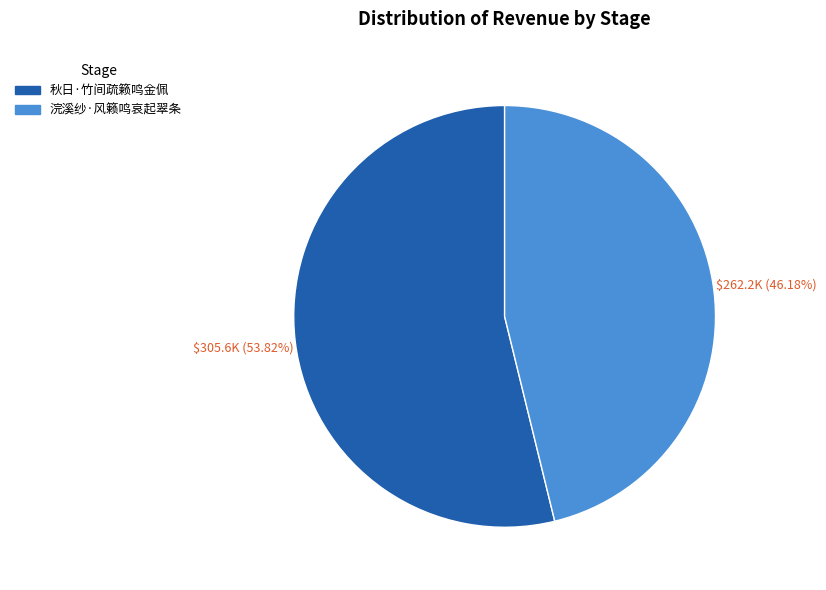

To the nearest percent, what percentage of the pie is 秋日·竹间疏籁鸣金佩?

54%